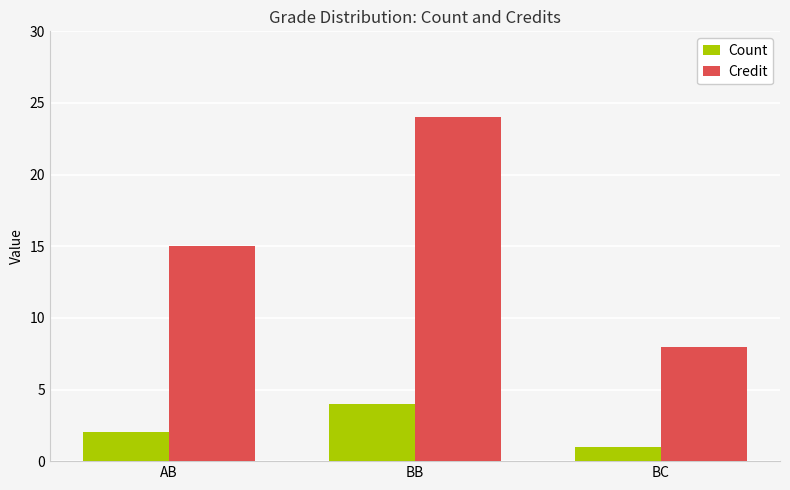

Rank the series at BC from highest to lowest value.

Credit, Count